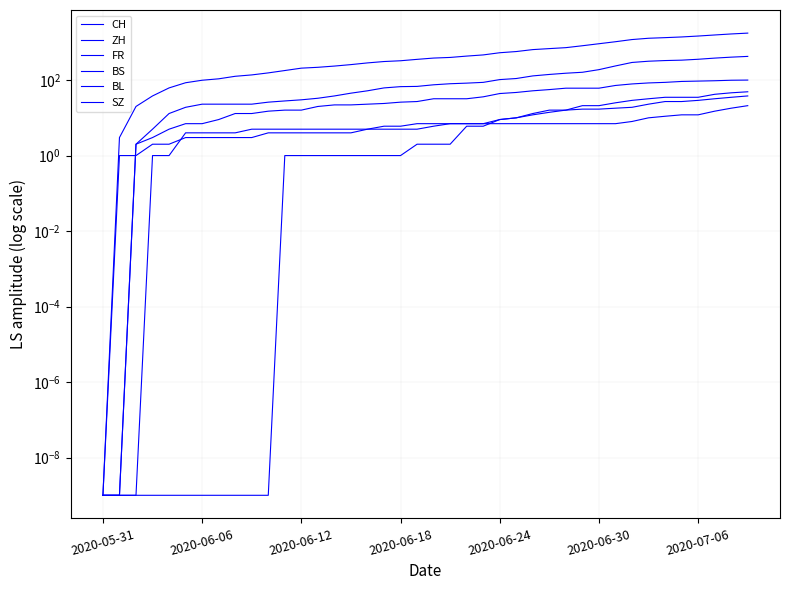

Is the value of BS at 22 greater than the value of CH at 17?

No